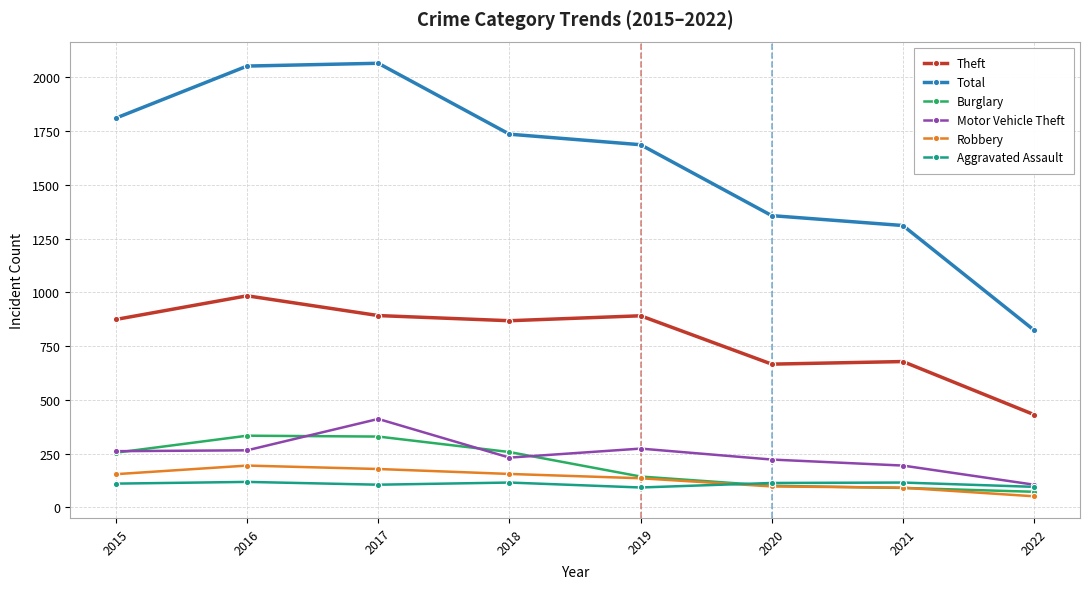

Which series changed the most between 2016 and 2019?

Total